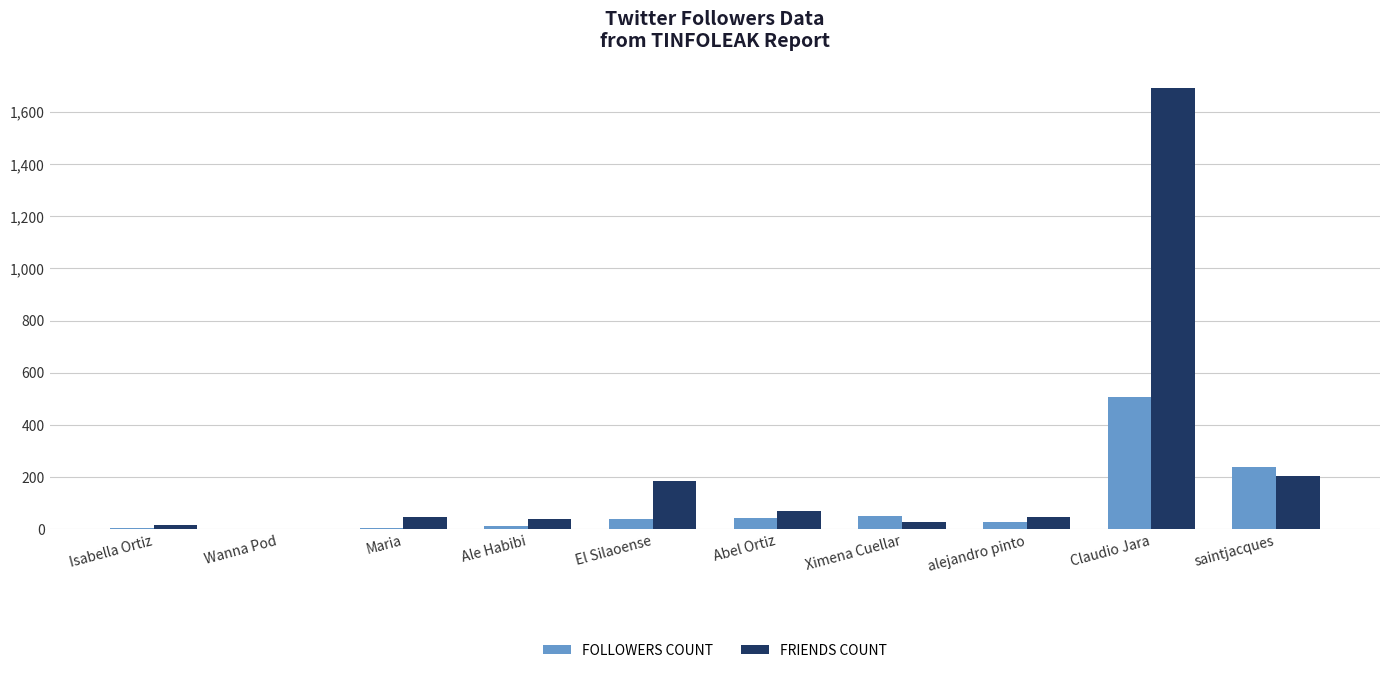

How many categories are shown in the chart?

10